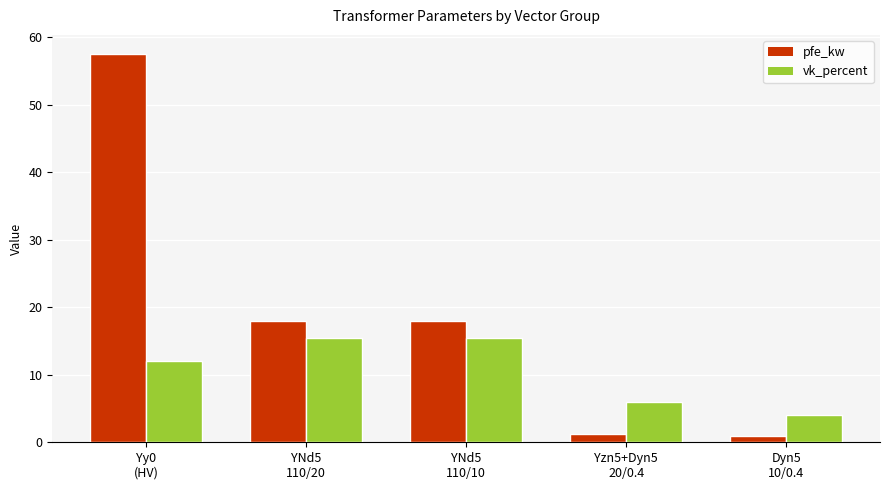

What is the total value across all series at Dyn5
10/0.4?

4.9